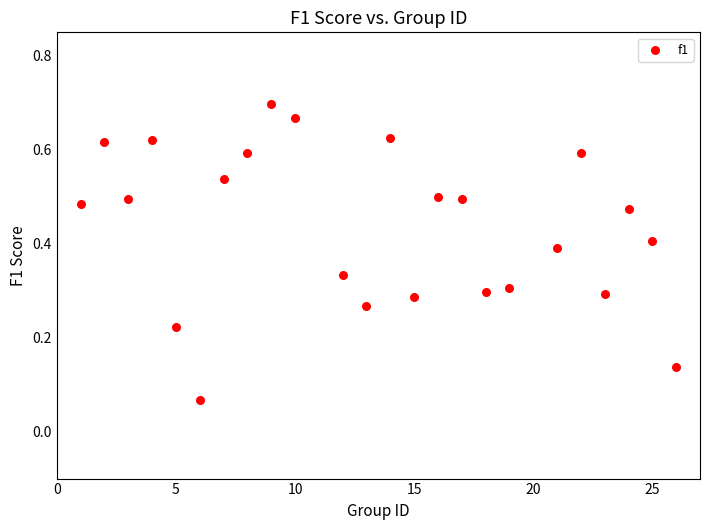

What is the range of X values (max minus min)?

25.0